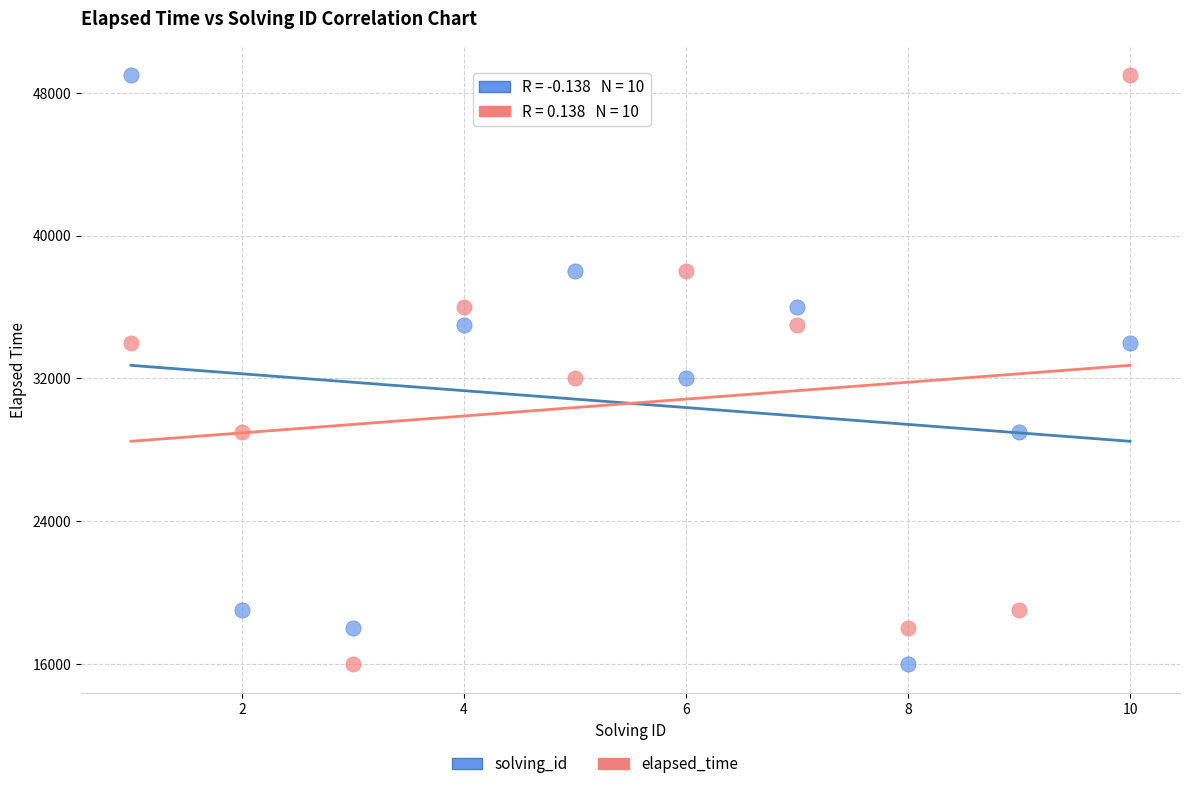

Across all data points, what is the range of X values (max minus min)?

9